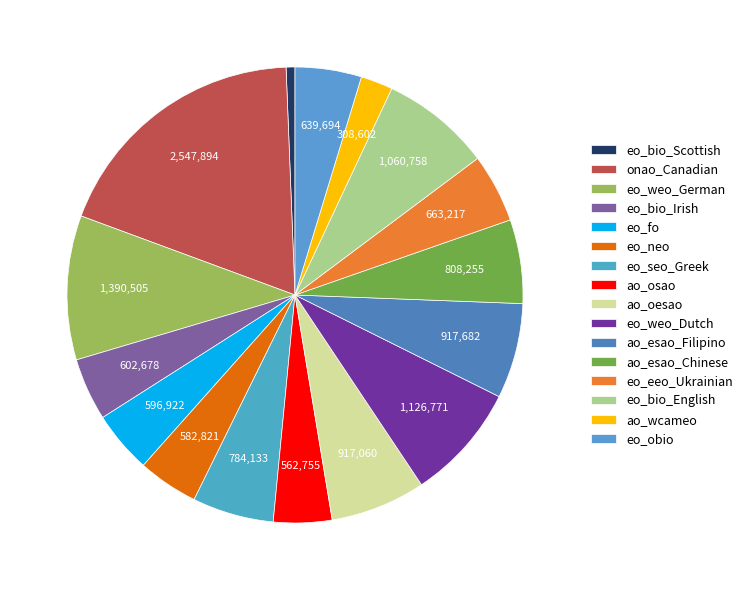

Which slice is the smallest?

eo_bio_Scottish